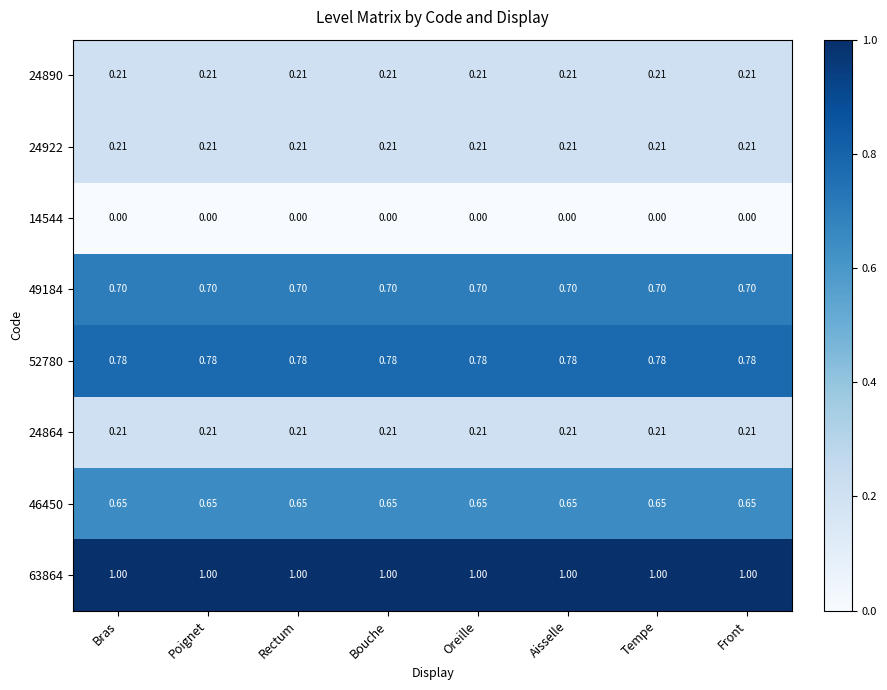

Is the value of 24890 at Rectum greater than the value of 46450 at Tempe?

No